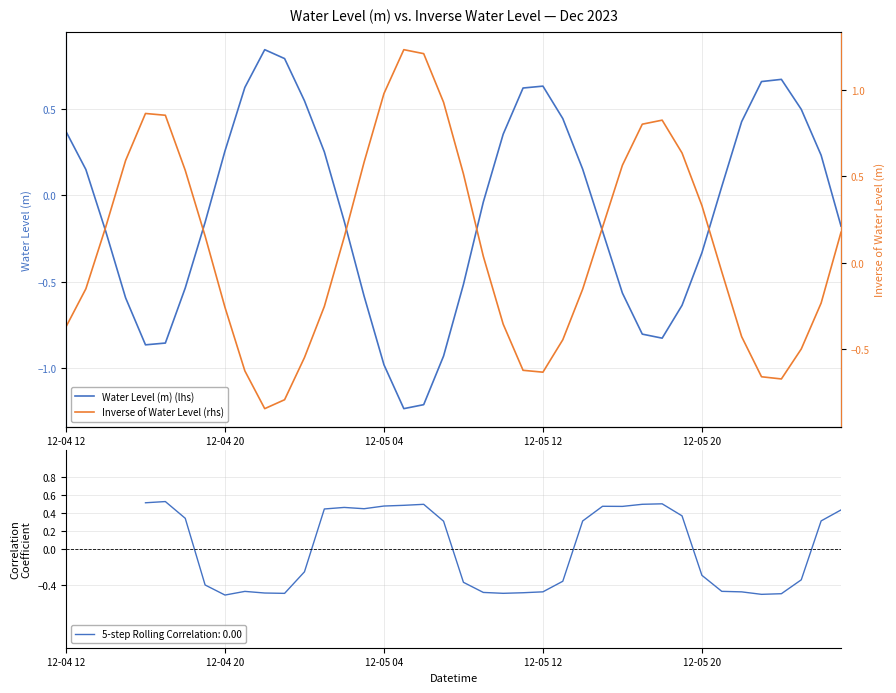

How many negative values does the Water Level (m) (lhs) series have?

21